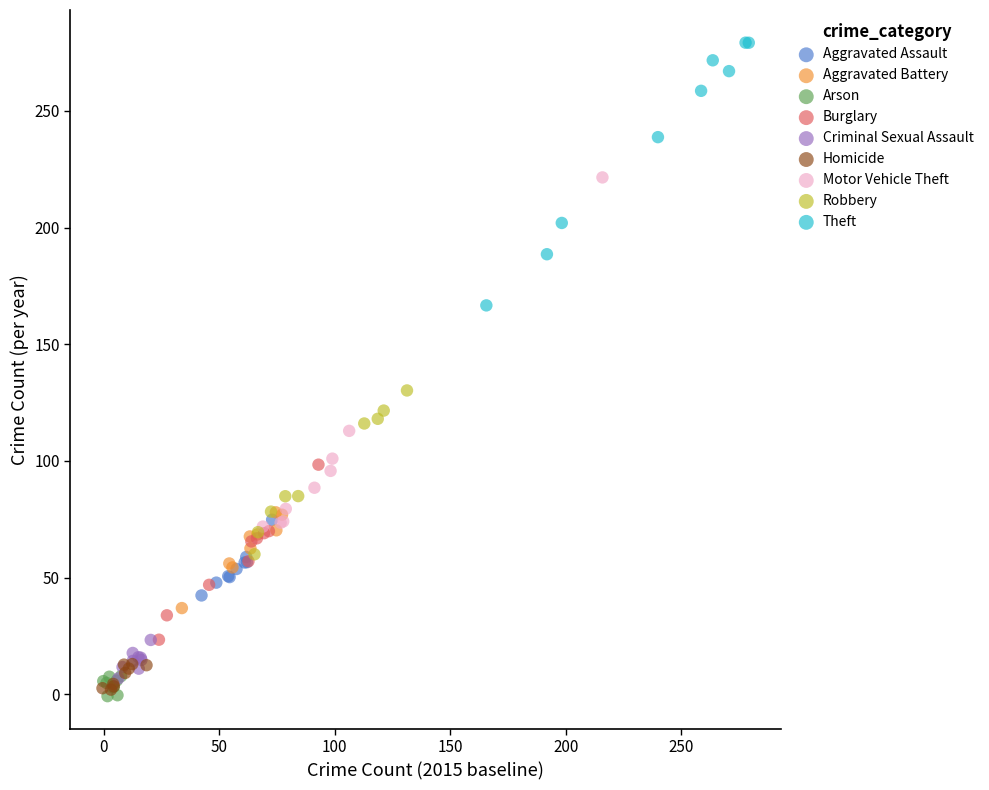

Which series reaches the maximum Y coordinate?

Theft